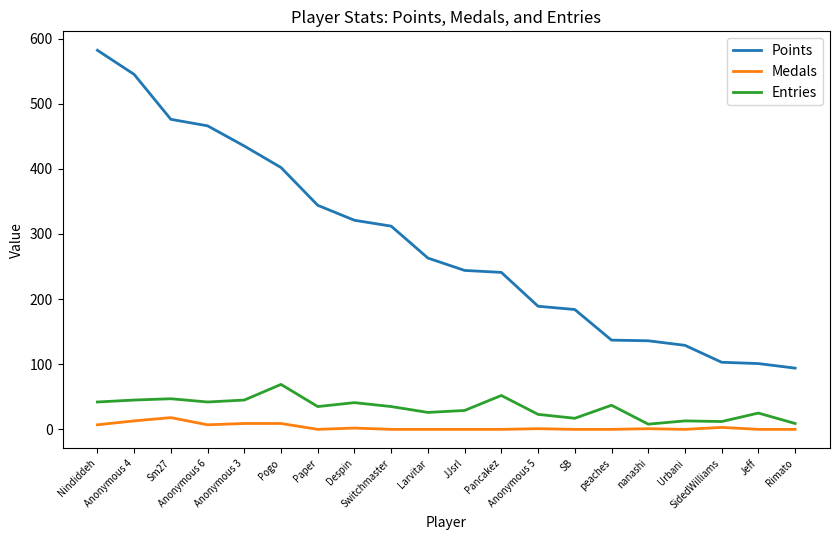

Which series has the largest range (max minus min)?

Points